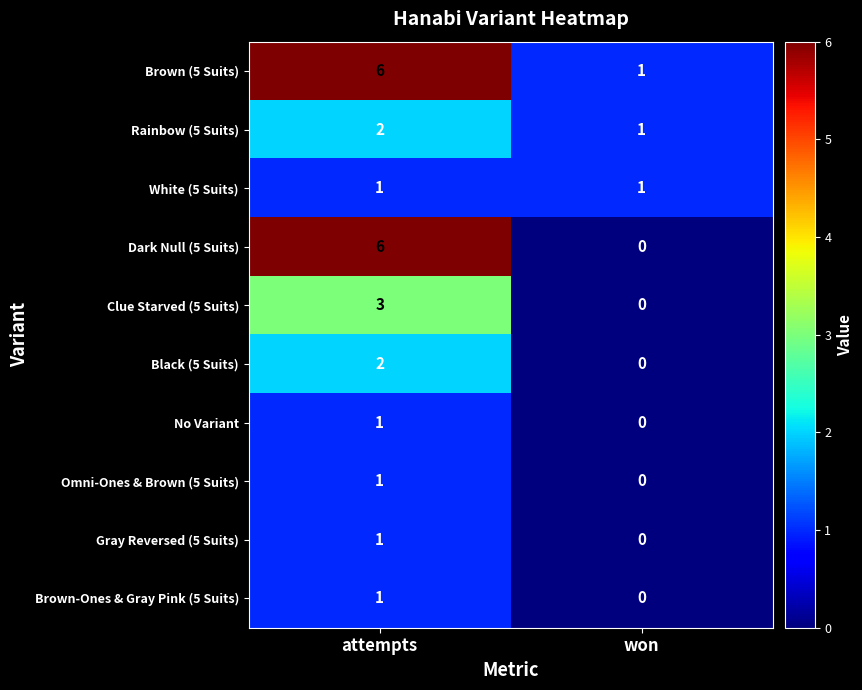

How many distinct data groups are displayed?

10